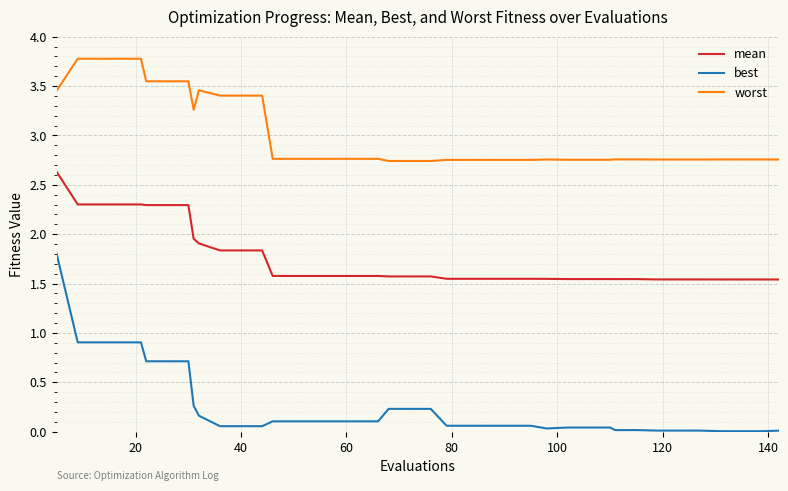

Which series has the largest range (max minus min)?

best